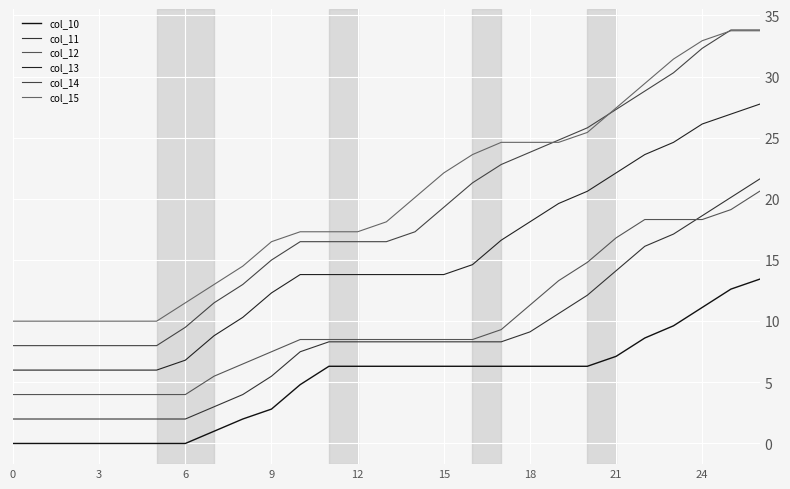

Count the number of data series in this chart.

6